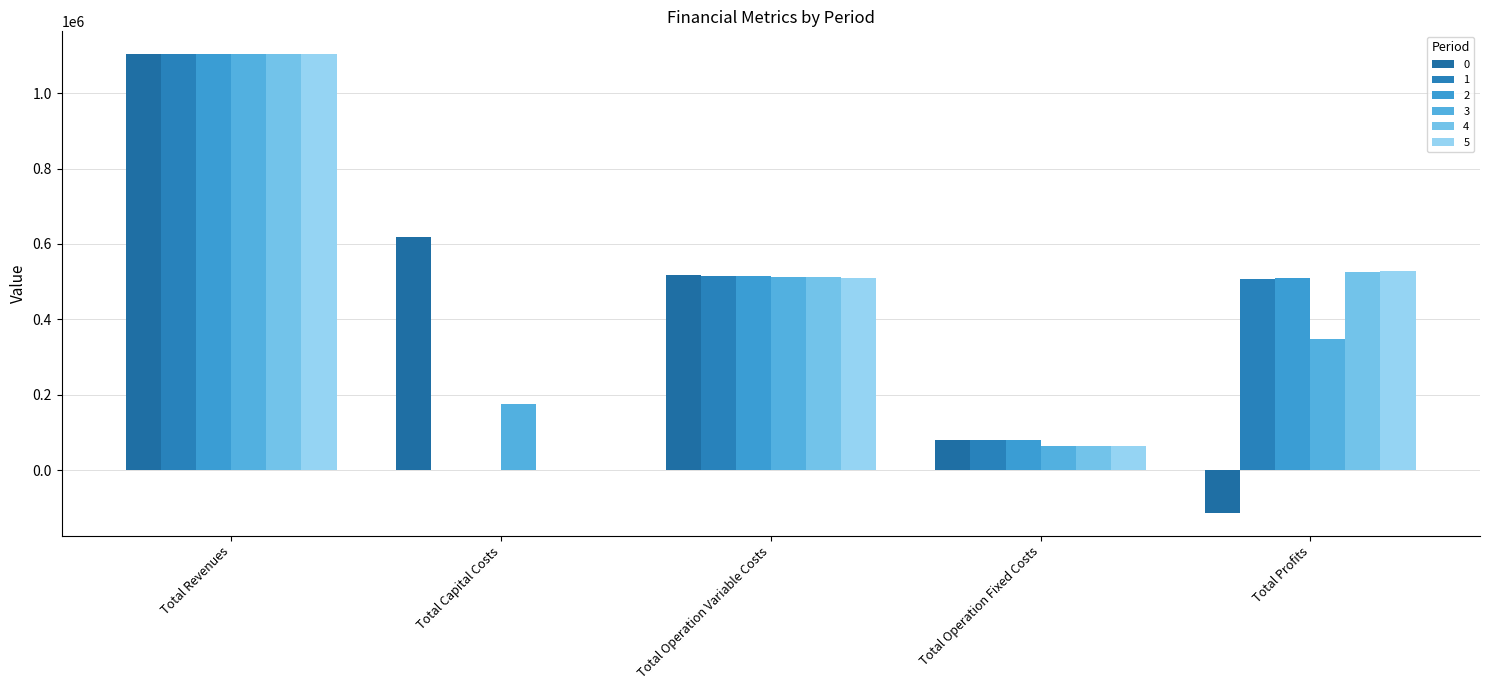

Count the number of data series in this chart.

6